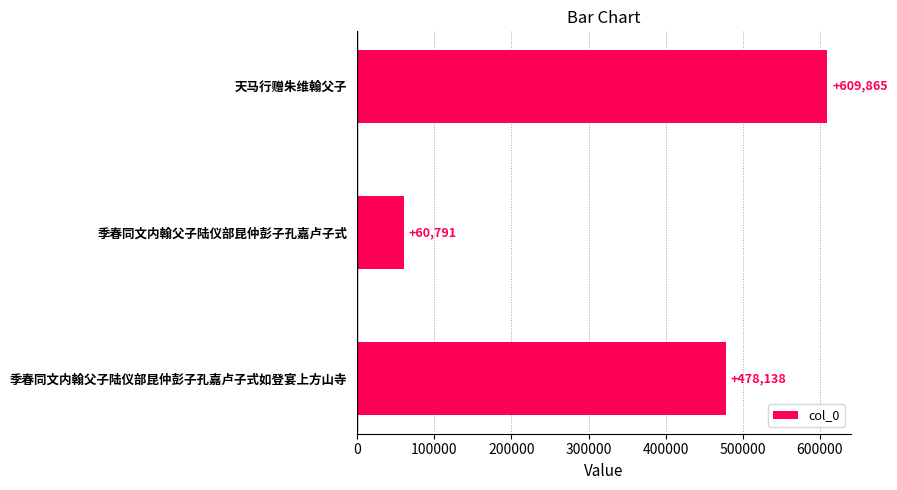

Which label corresponds to the smallest value in the chart?

季春同文内翰父子陆仪部昆仲彭子孔嘉卢子式